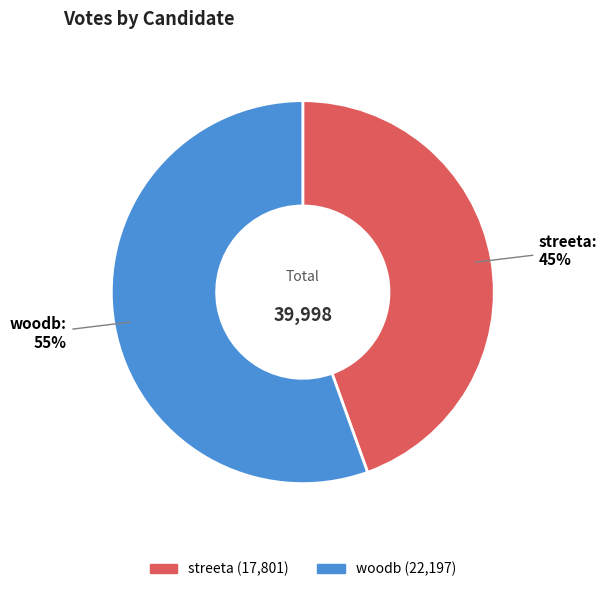

What percentage is the streeta slice, to the nearest percent?

45%